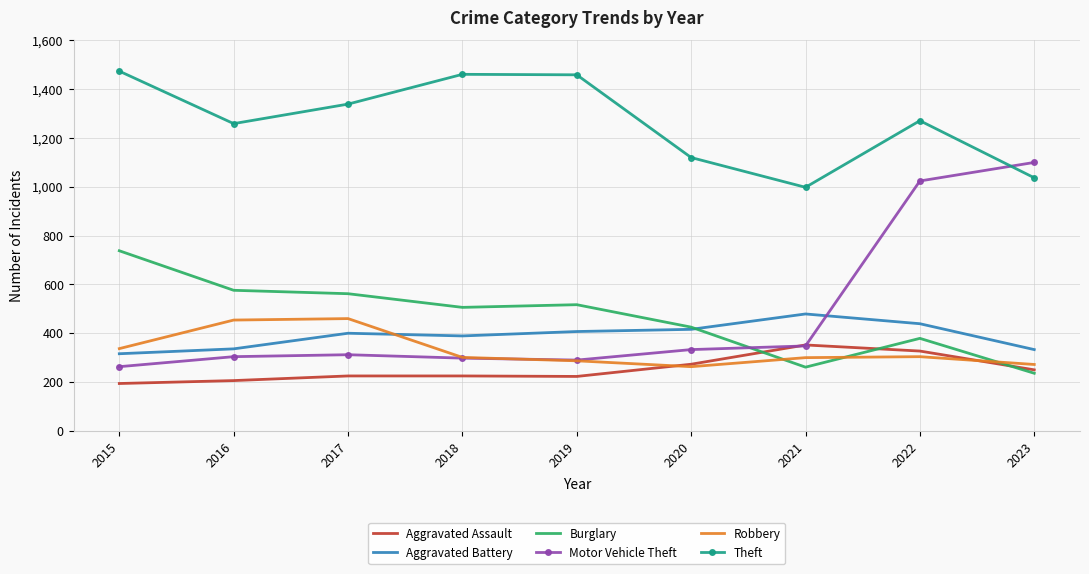

Which series has the widest spread of values?

Motor Vehicle Theft